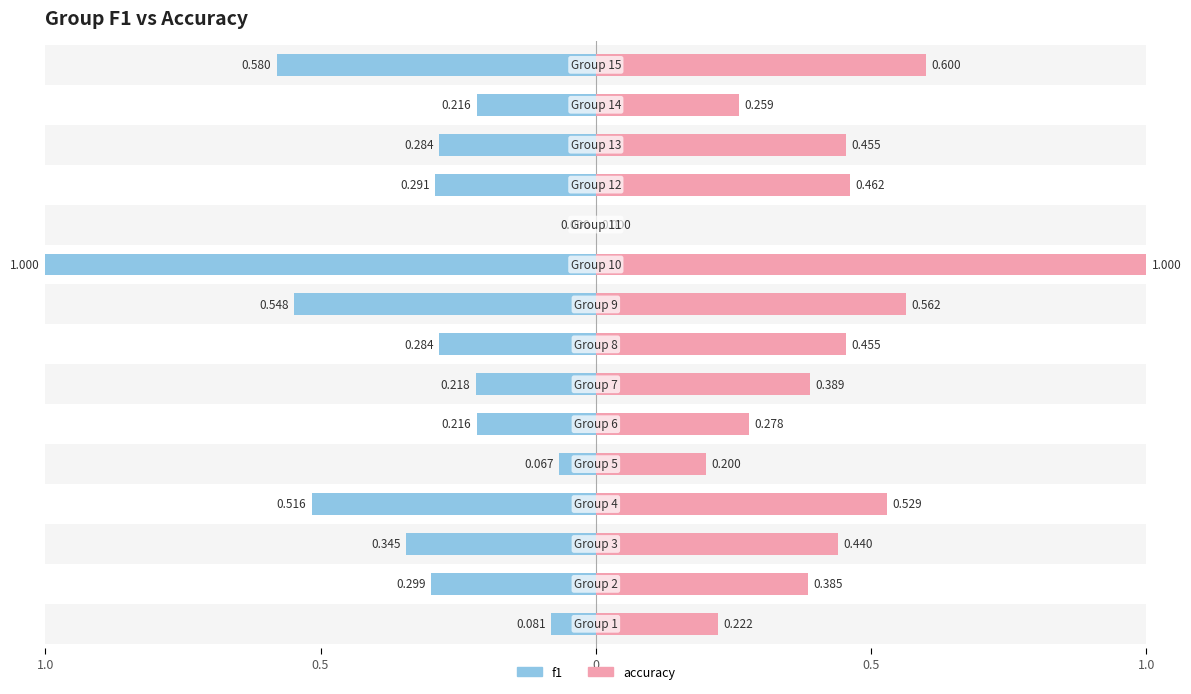

What is the value of the accuracy bar at the 1st from the left?

0.2